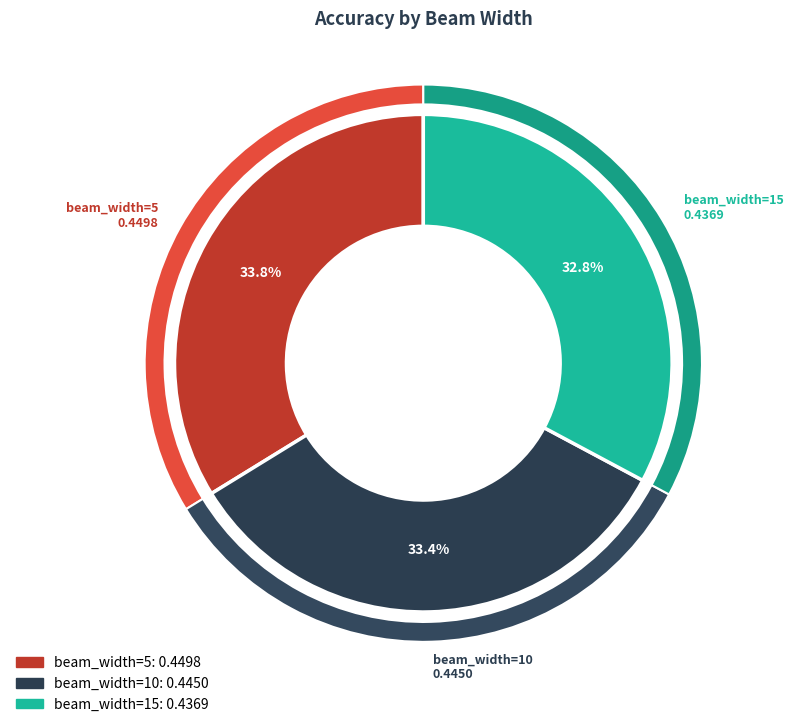

The beam_width=5 slice represents 34% of the pie. True or false?

True